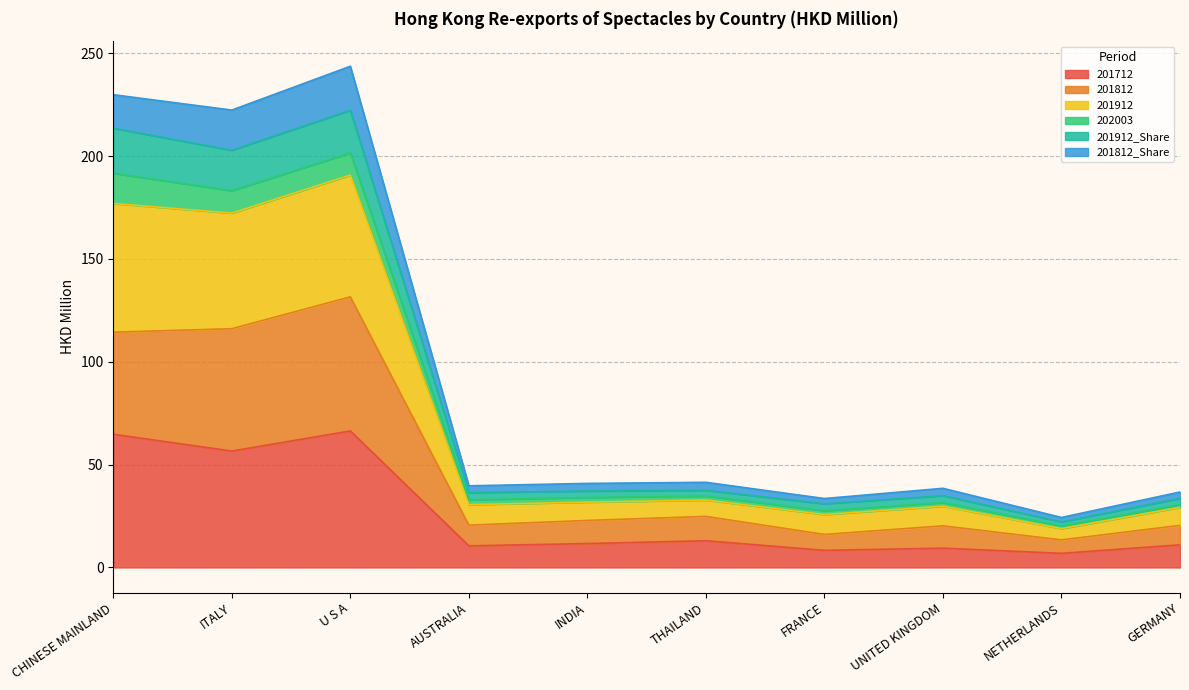

In 201812, how many points are higher than both neighbors (excluding endpoints)?

3